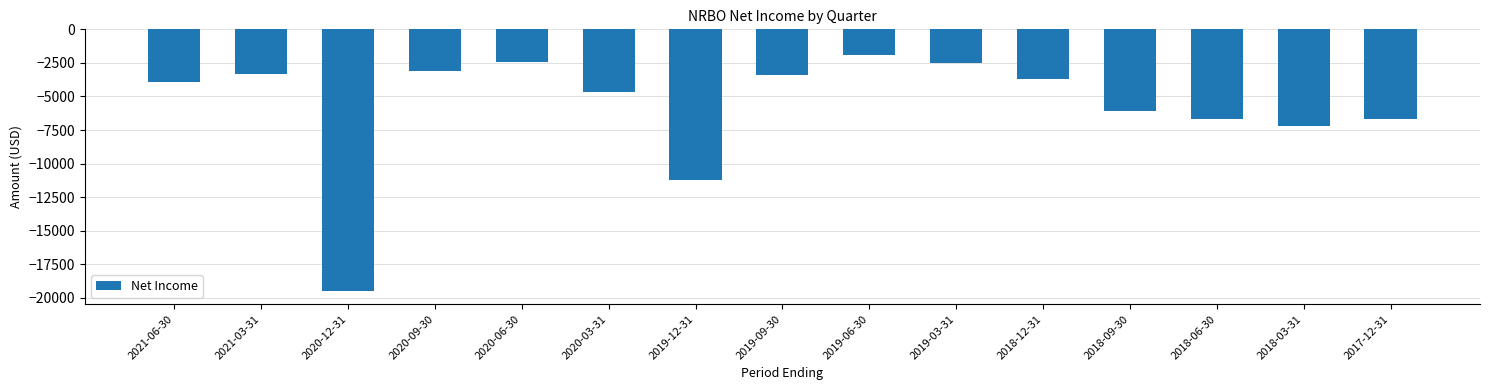

Reading left to right, extract all data points from this chart.

2021-06-30=-3900	2021-03-31=-3300	2020-12-31=-19500	2020-09-30=-3100	2020-06-30=-2400	2020-03-31=-4700	2019-12-31=-11200	2019-09-30=-3400	2019-06-30=-1900	2019-03-31=-2500	2018-12-31=-3700	2018-09-30=-6100	2018-06-30=-6700	2018-03-31=-7200	2017-12-31=-6700